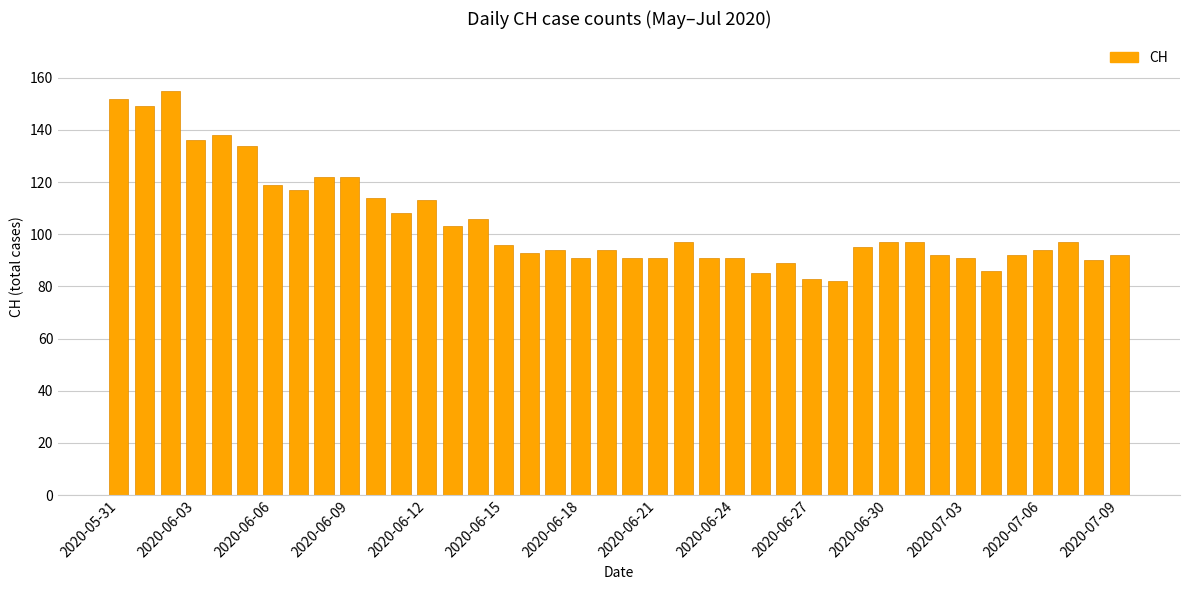

How many data points are less than 96?

20